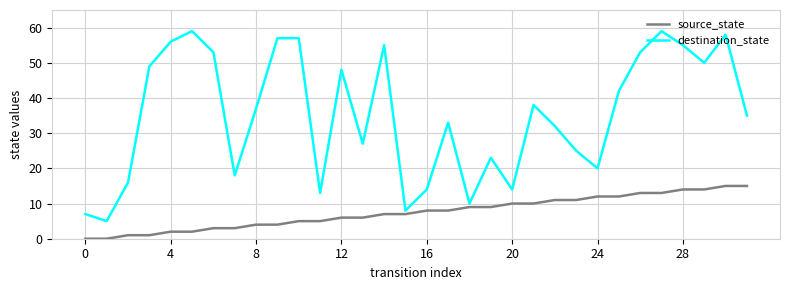

What is the difference between the maximum and minimum values in the source_state series?

15